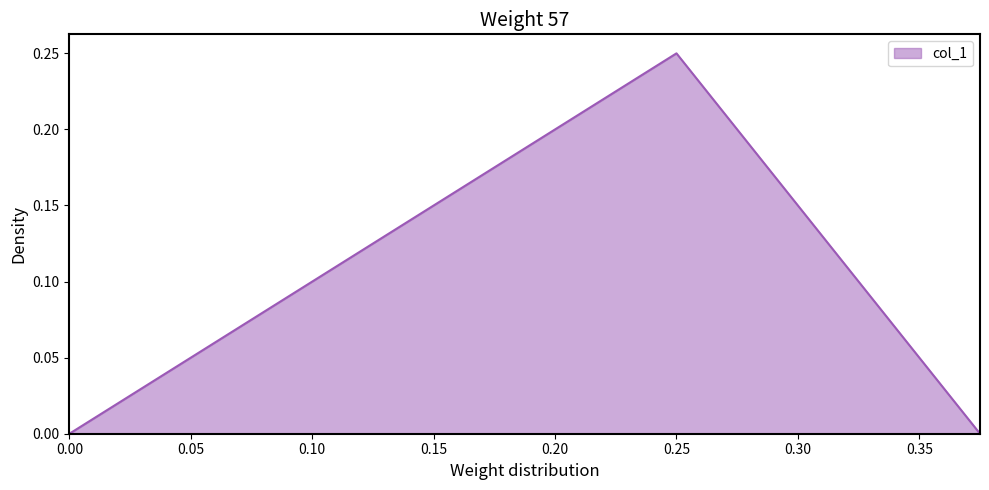

List the labels in order of value, largest first.

0.25, 0.375, 0.0